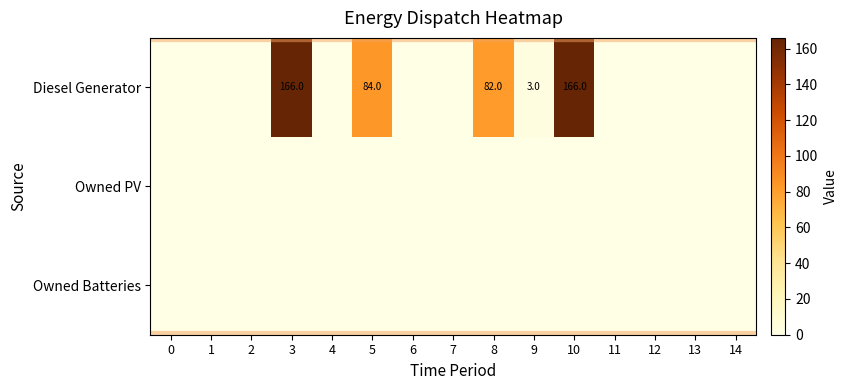

True or false: Diesel Generator has a value of 84 at 5.

True